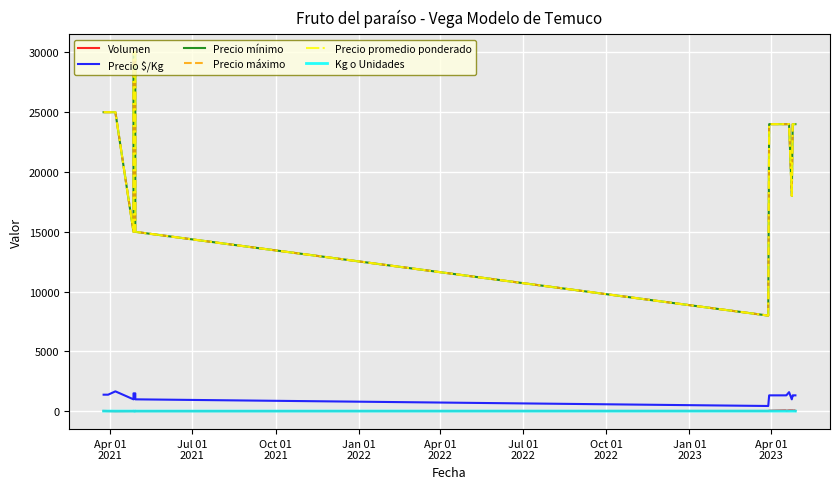

At which label is Volumen closest to 45?

Apr 01
2023